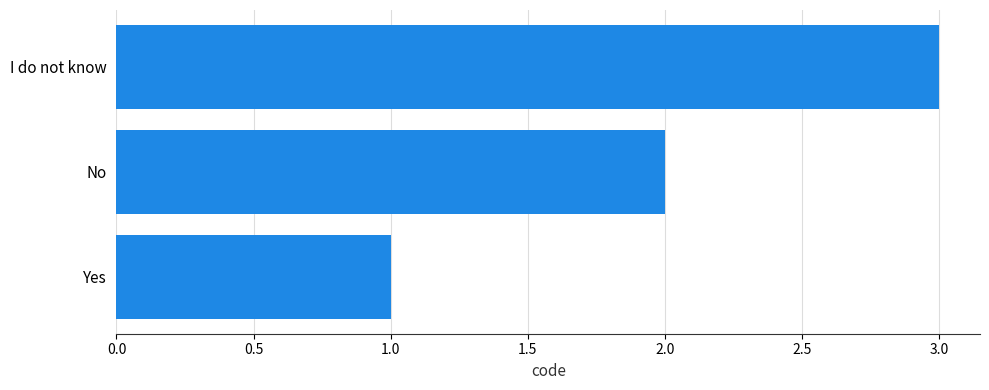

What is the difference between the maximum and minimum values?

2